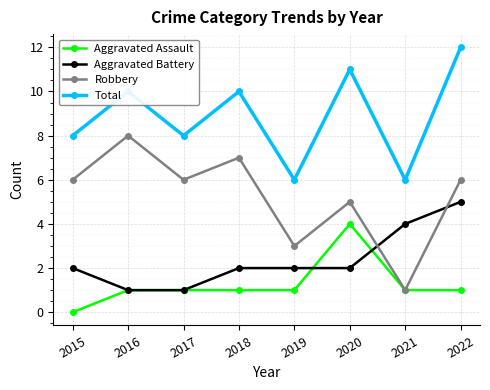

Reading left to right, list all the values displayed in this chart.

Aggravated Assault: 0	1	1	1	1	4	1	1
Aggravated Battery: 2	1	1	2	2	2	4	5
Robbery: 6	8	6	7	3	5	1	6
Total: 8	10	8	10	6	11	6	12